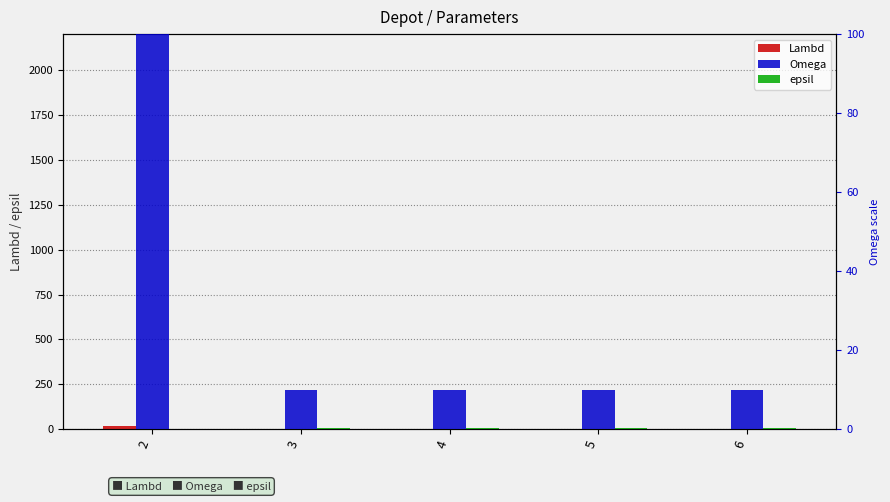

Which series has the widest spread of values?

Omega